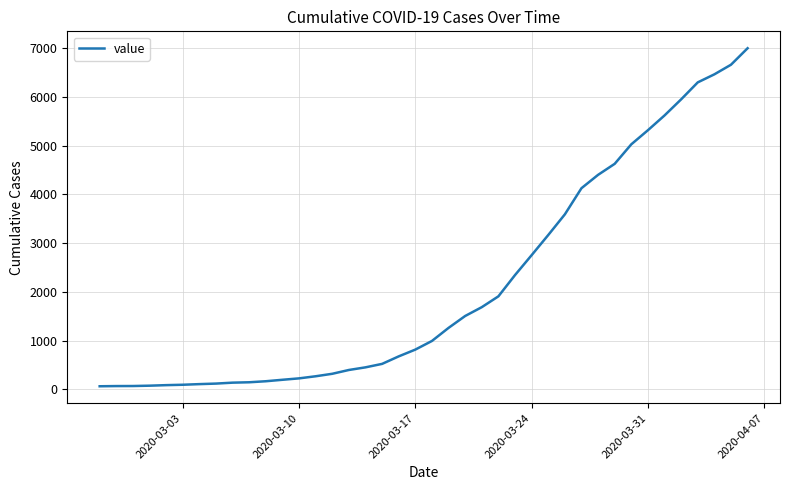

What is the difference between the maximum and minimum values?

6931